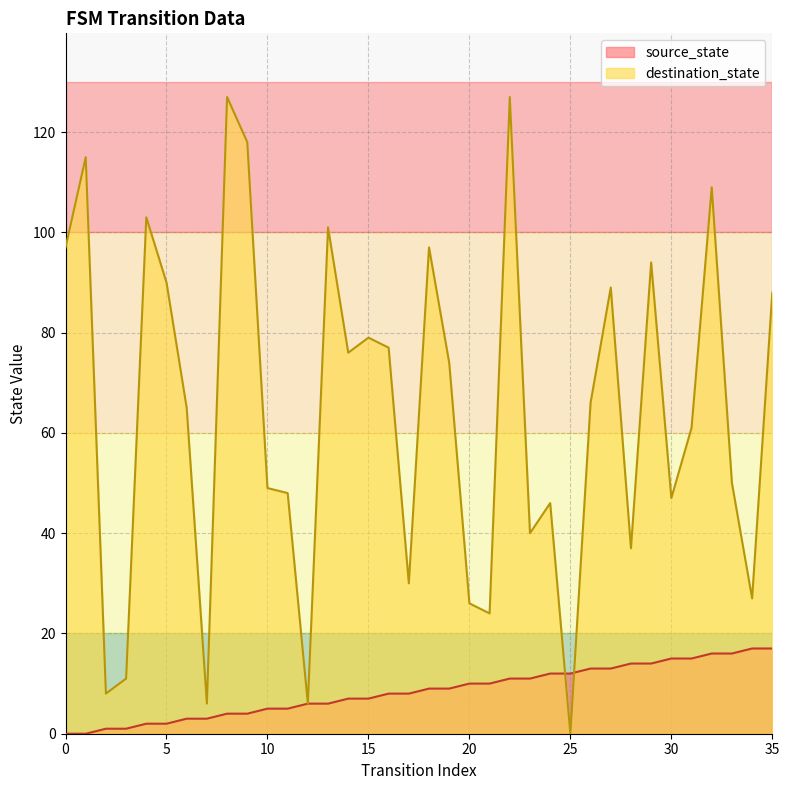

How many interior local peaks does the destination_state series have?

11